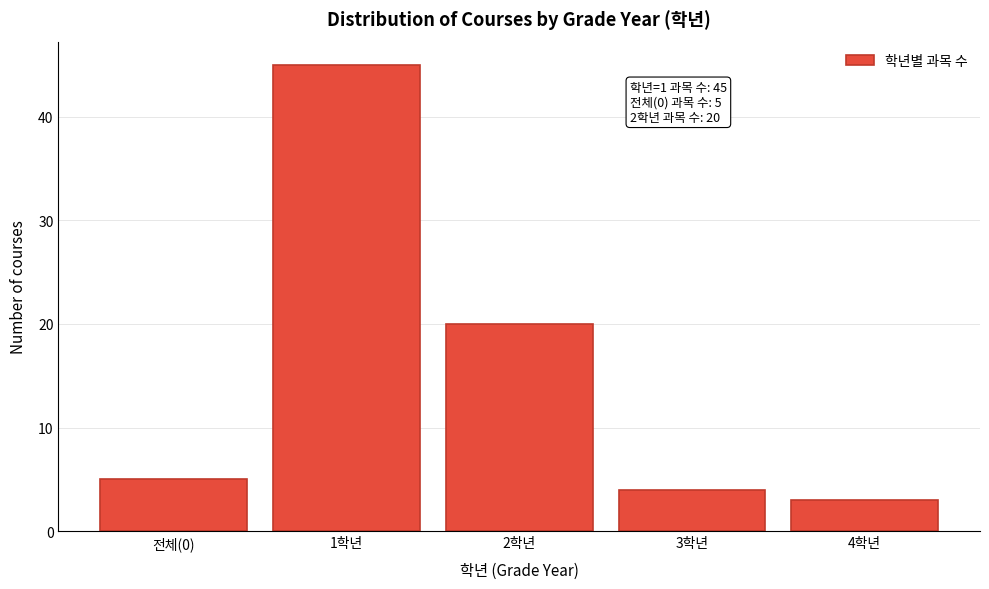

Reading left to right, extract all data points from this chart.

5	45	20	4	3